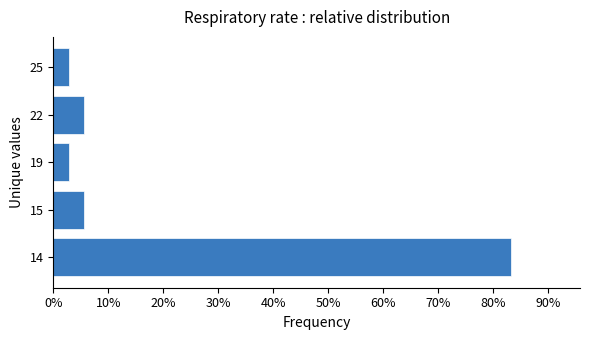

Does the chart contain any negative values?

No